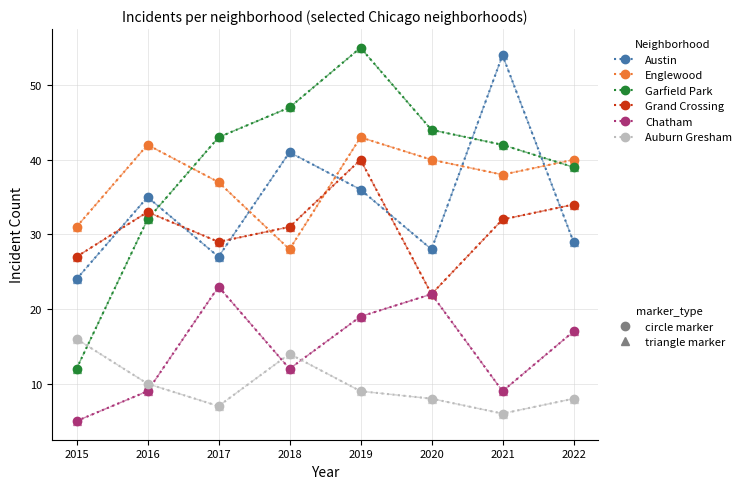

Is this an area chart (filled region under the line)?

No